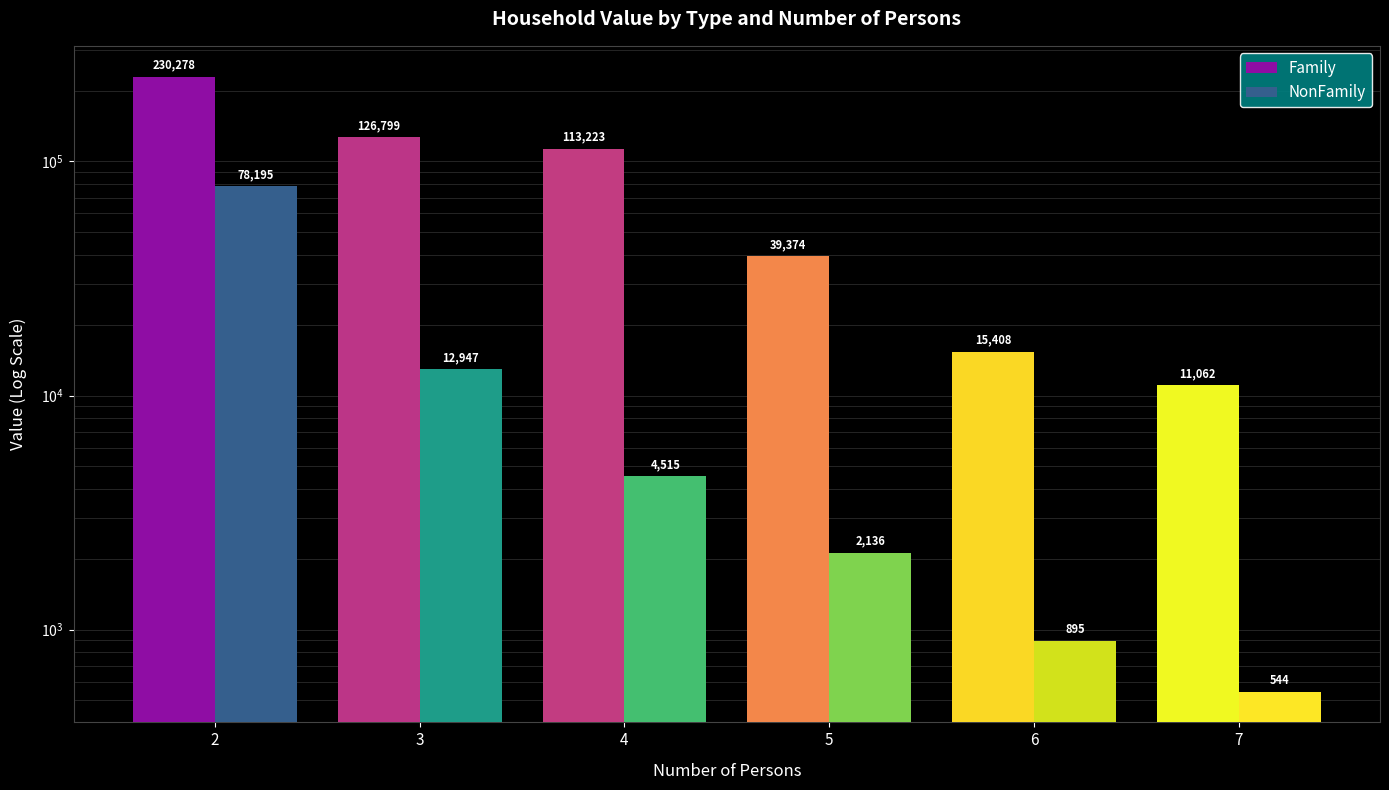

What are all the series names shown in the legend?

Family, NonFamily